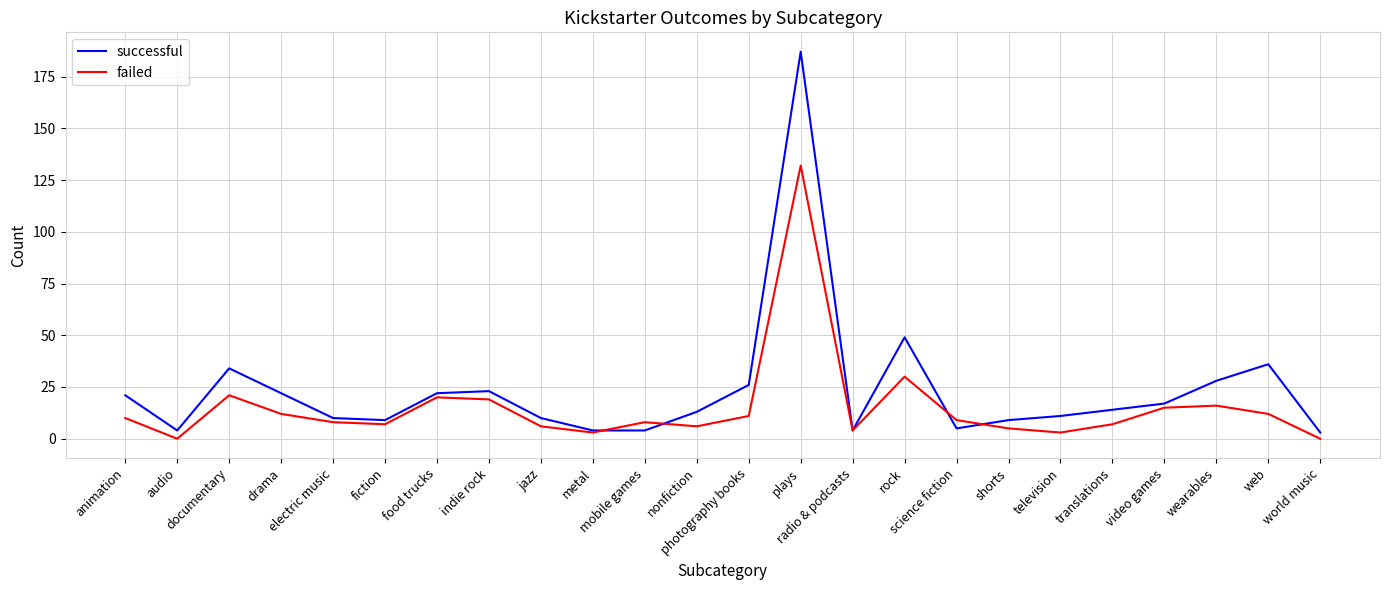

What is the average value of the failed series?

15